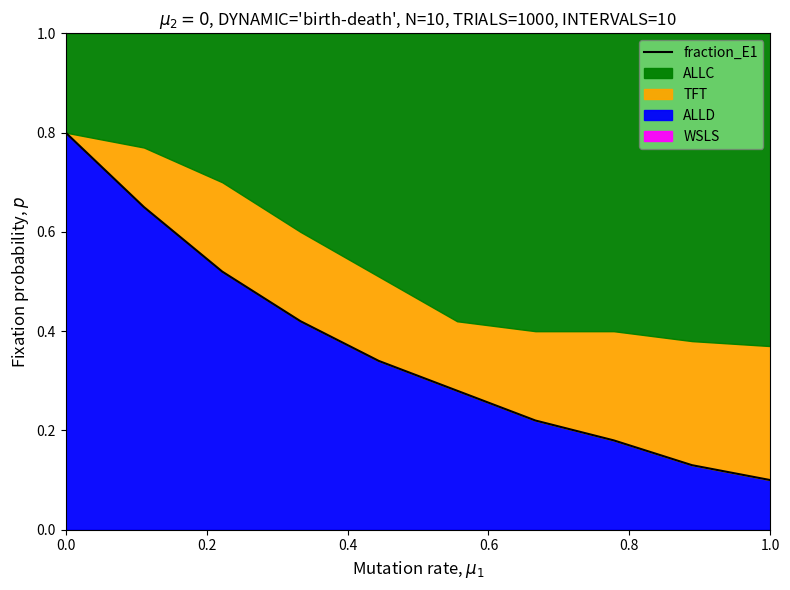

How many lines are shown in the chart?

1